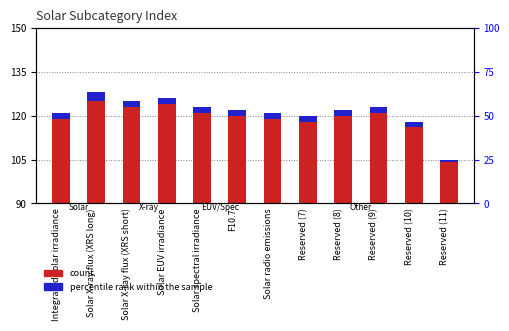

Which has a higher value, Reserved (8) or Integrated solar irradiance?

Reserved (8)